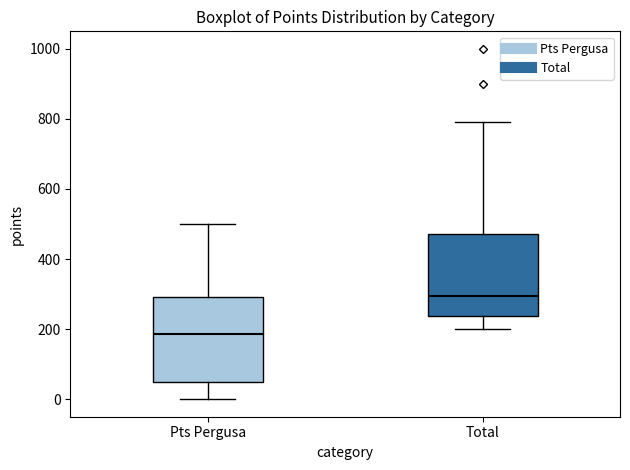

Reading left to right, transcribe this box plot: for each box, give where its median line is, the range the box spans, and where its two whiskers end, as read against the y-axis. The values are not printed on the chart, so give them approximately, as read against the axis.

Pts Pergusa: median 180, box 60 to 300, whiskers 0 to 500
Total: median 300, box 240 to 480, whiskers 200 to 800